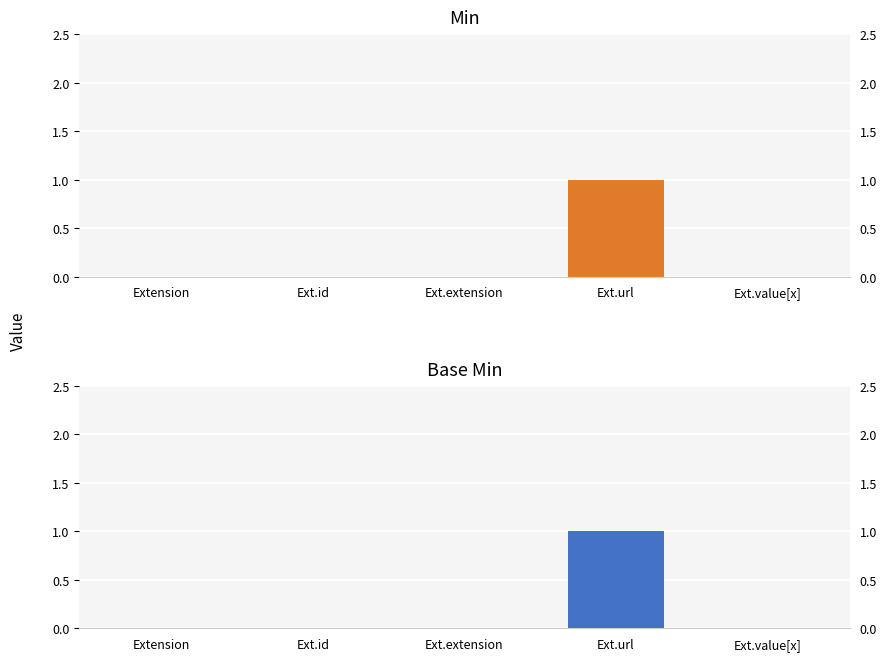

Are the bars grouped side by side (vs. stacked)?

Yes